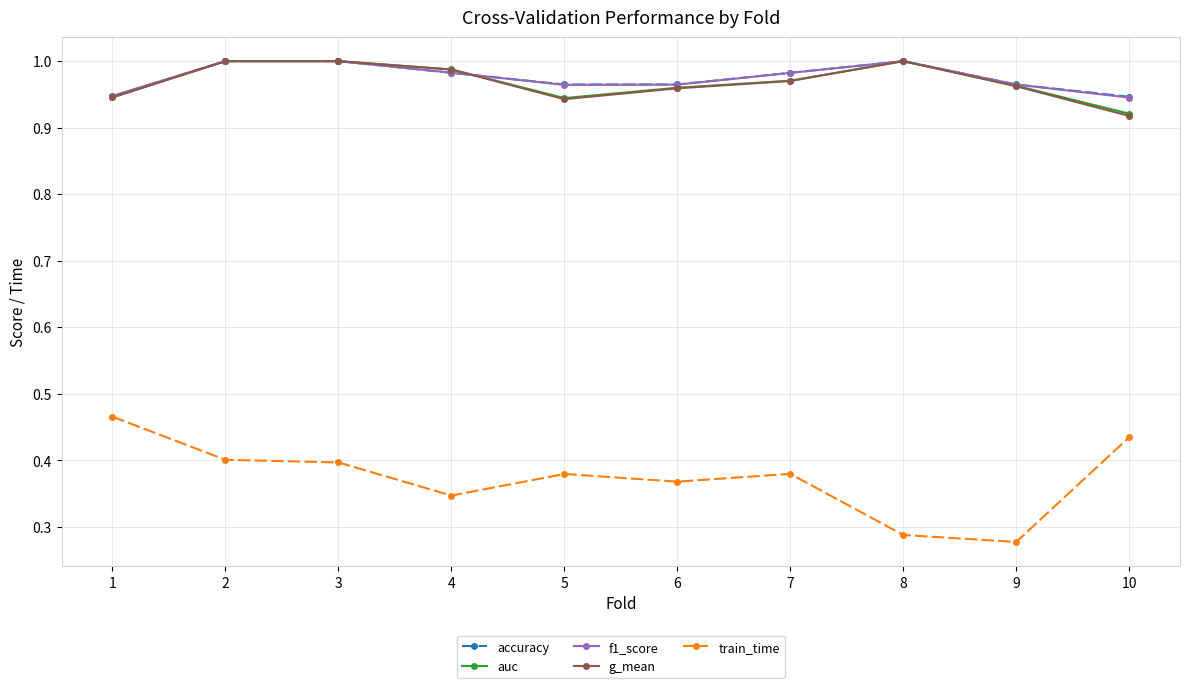

Is it true that train_time equals 0.1 at 7?

False